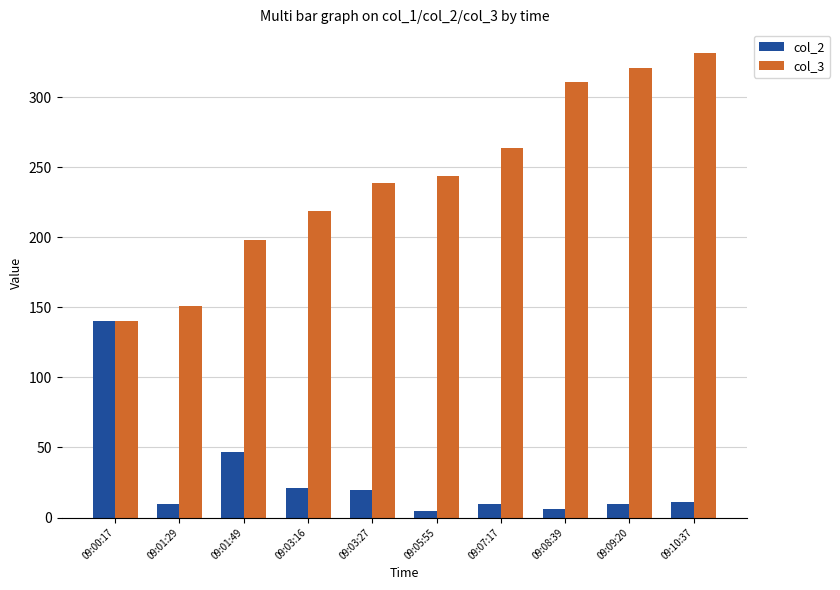

Which series has the widest spread of values?

col_3